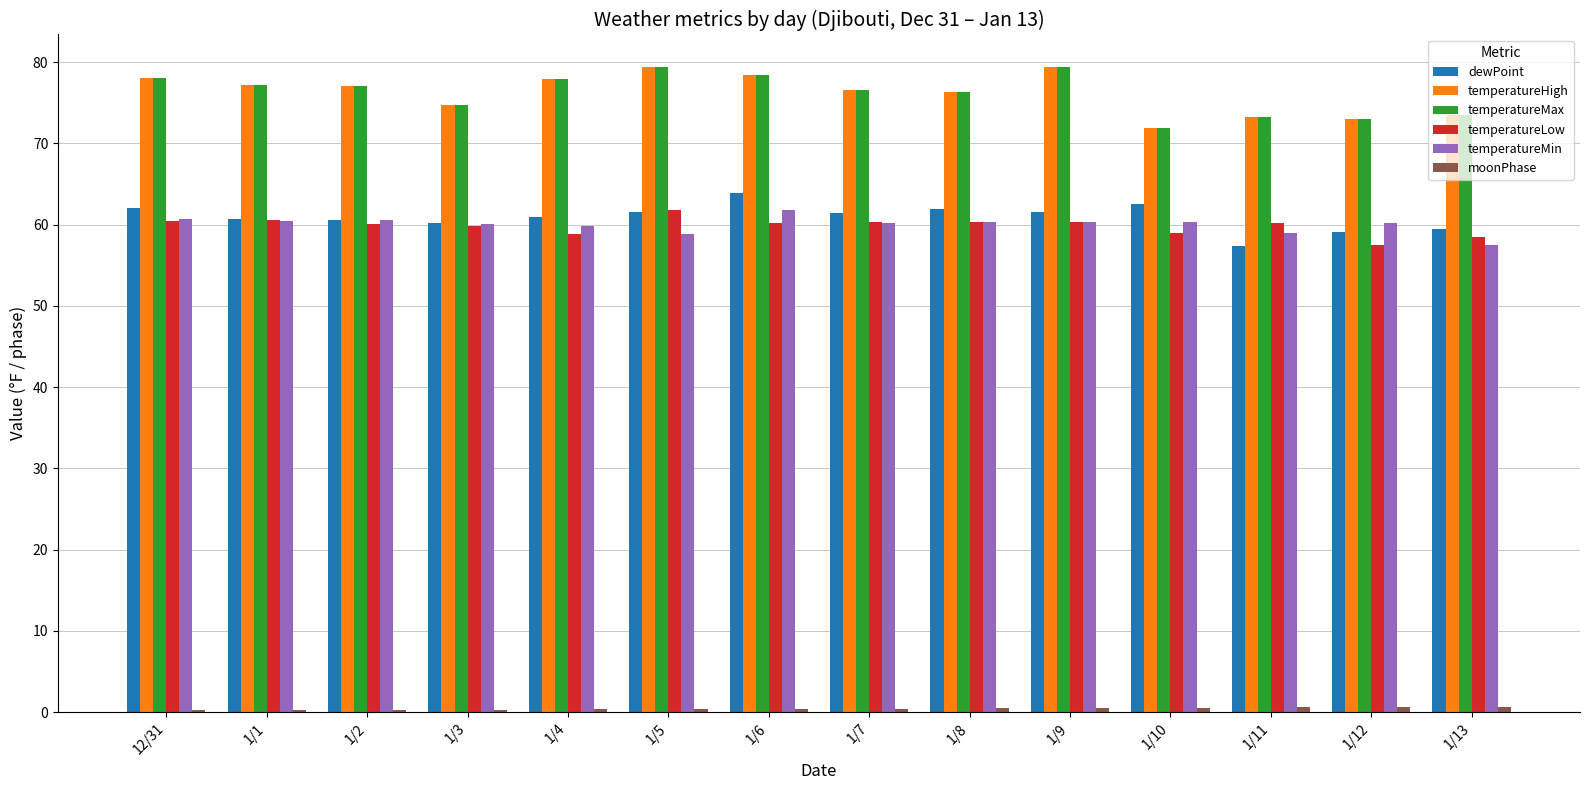

Is the value of temperatureMin at 12/31 greater than the value of temperatureMax at 1/10?

No